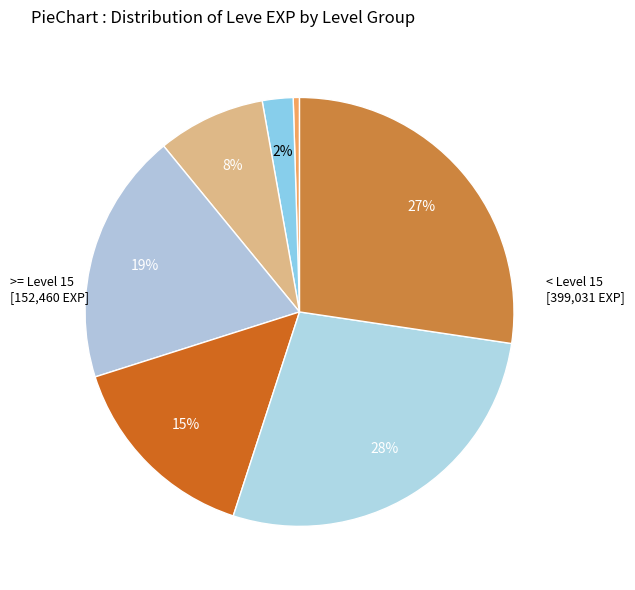

Does any single category account for the majority?

No